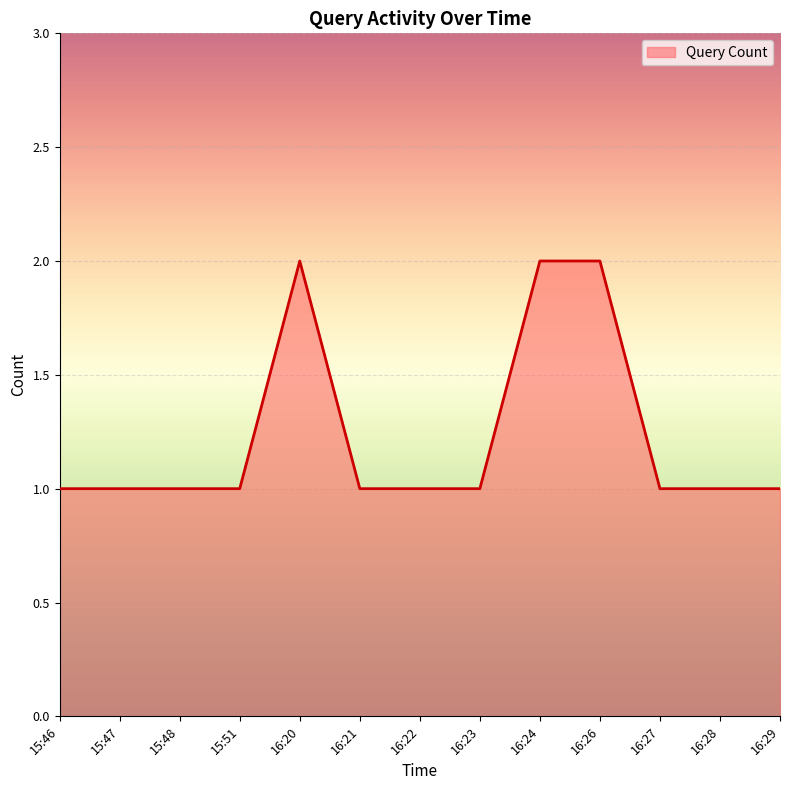

What position from the left is 16:21?

6